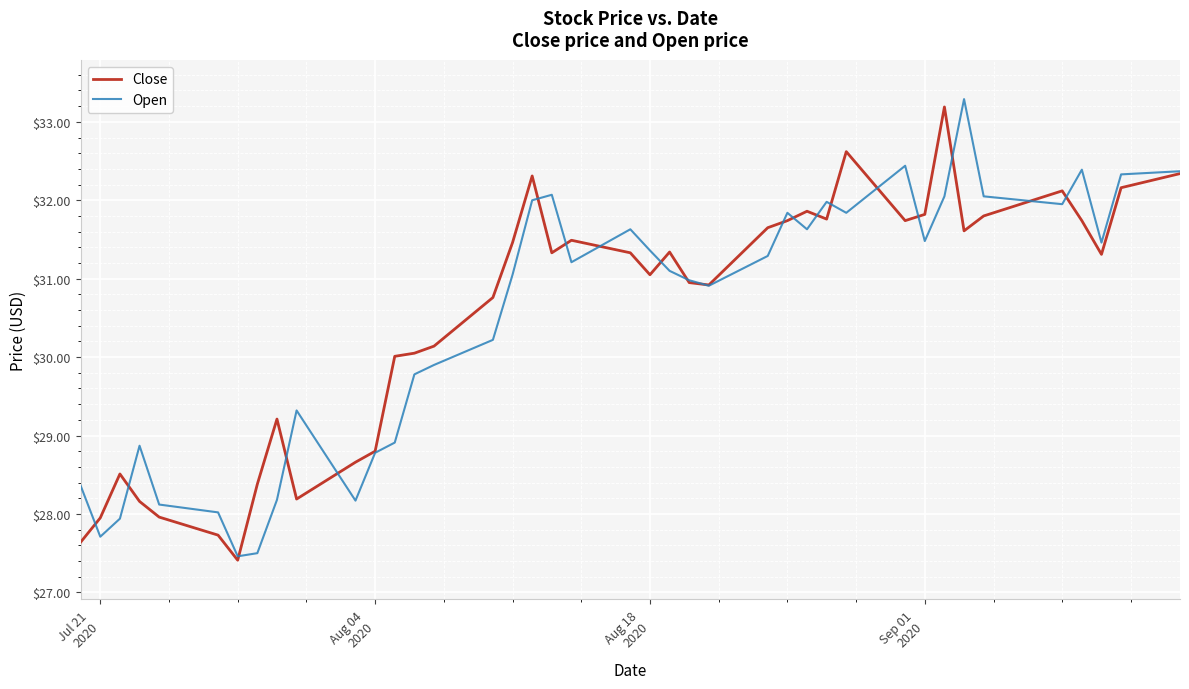

What is the smallest value displayed?

27.4